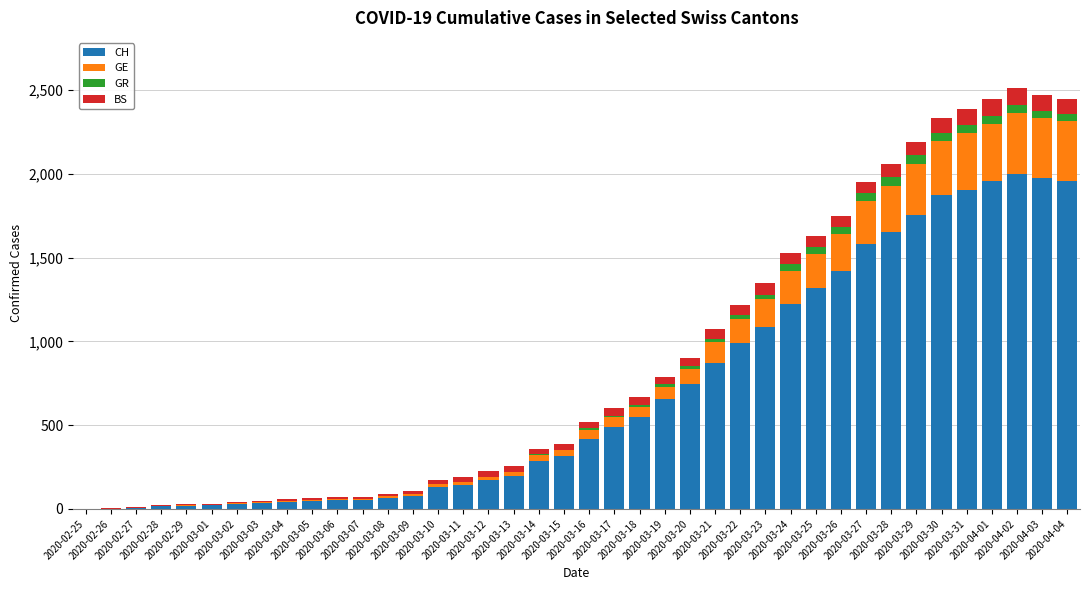

Between 2020-03-21 and 2020-02-29, which is larger?

2020-03-21